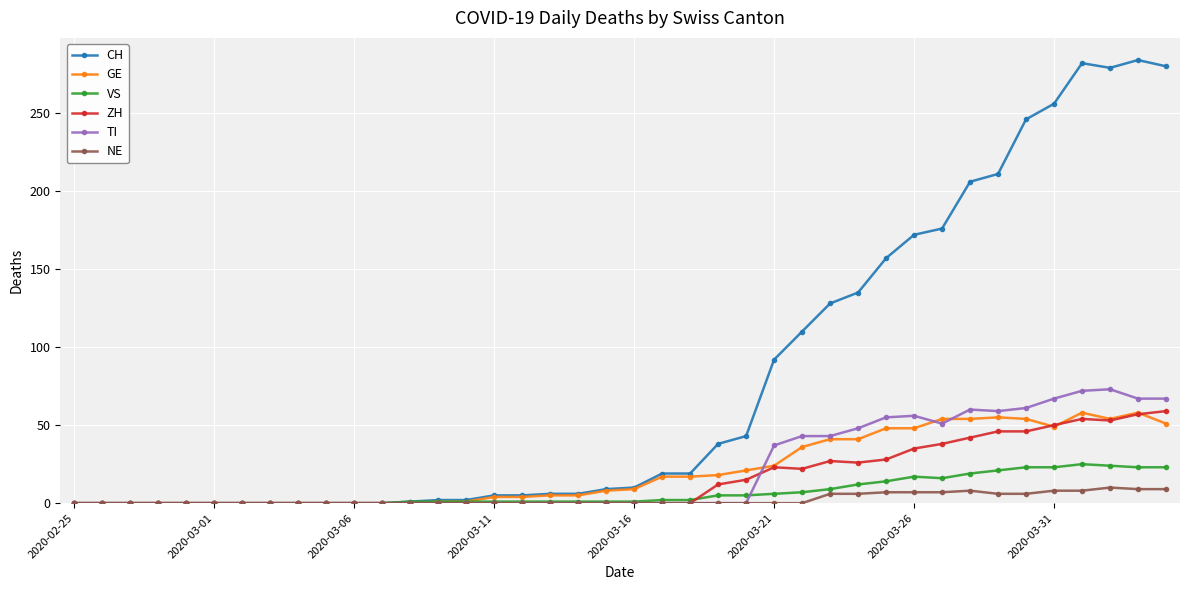

What is the value of the ZH point at the 31st from the left?

35